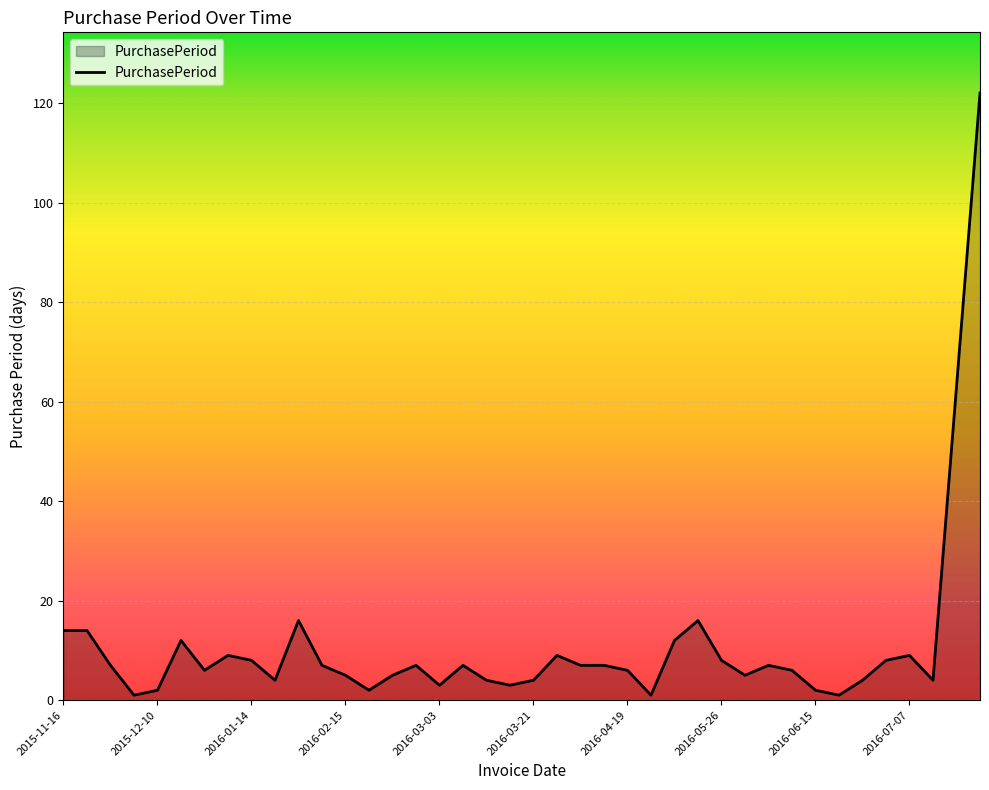

What is the greatest value displayed?

122